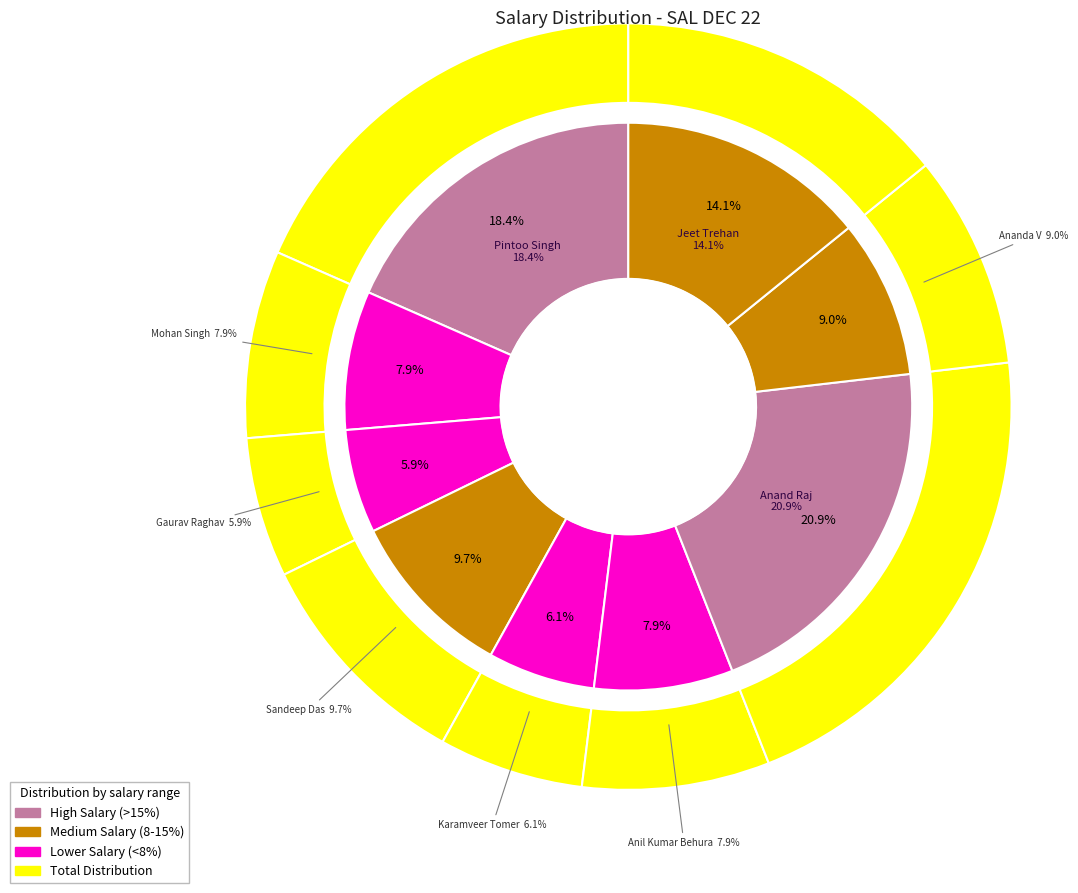

To the nearest percent, what is the average slice percentage?

11%